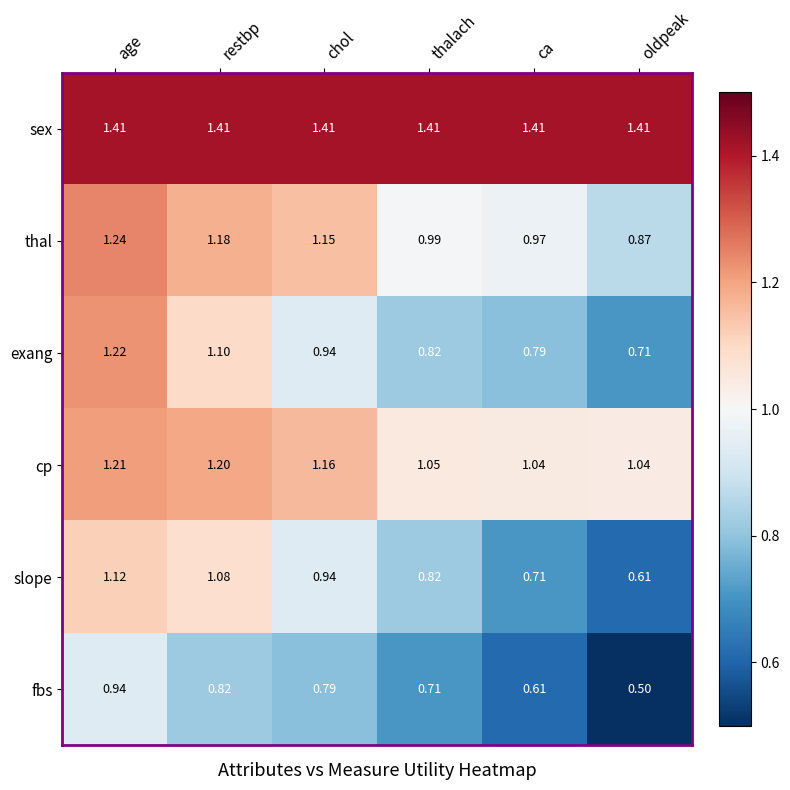

Rank the series at restbp from highest to lowest value.

sex, cp, thal, exang, slope, fbs